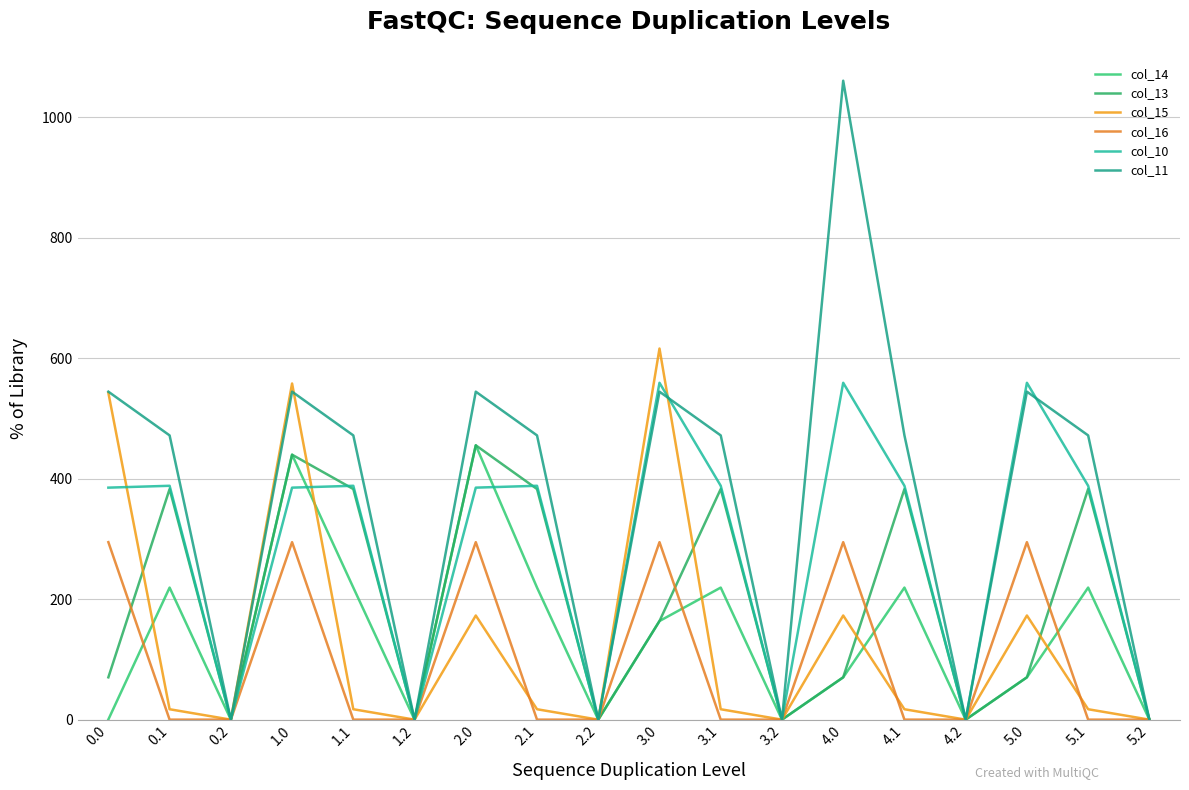

Which series has the largest range (max minus min)?

col_11